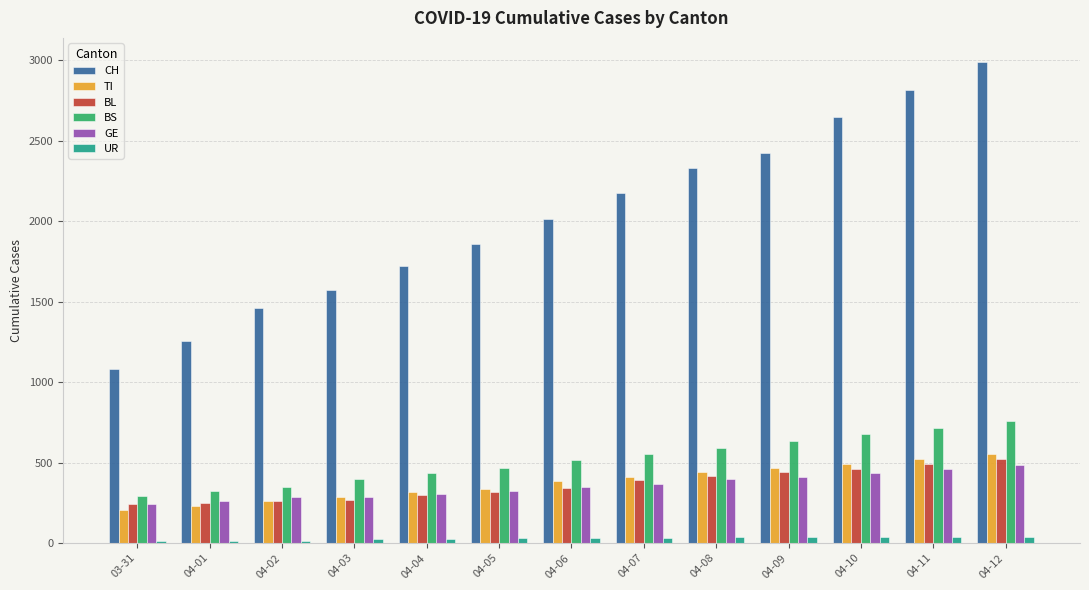

Count the number of categories in the chart.

13